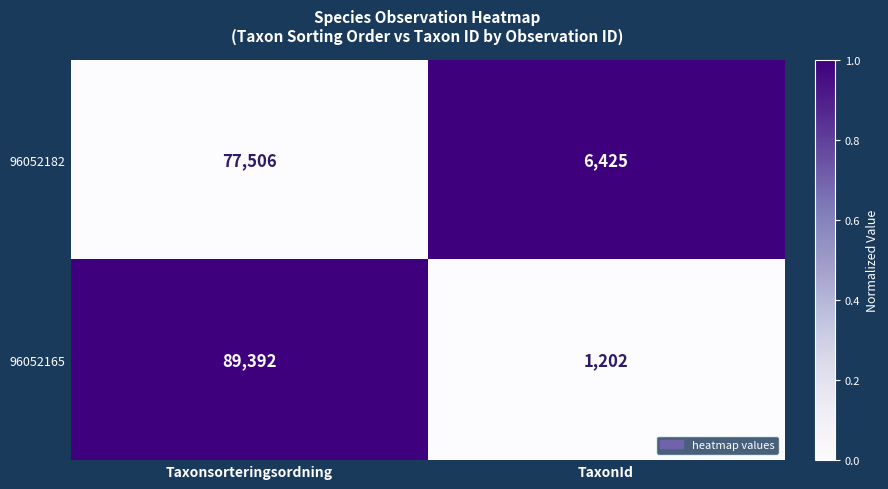

What is the difference between the maximum and minimum values in the 96052182 series?

71081